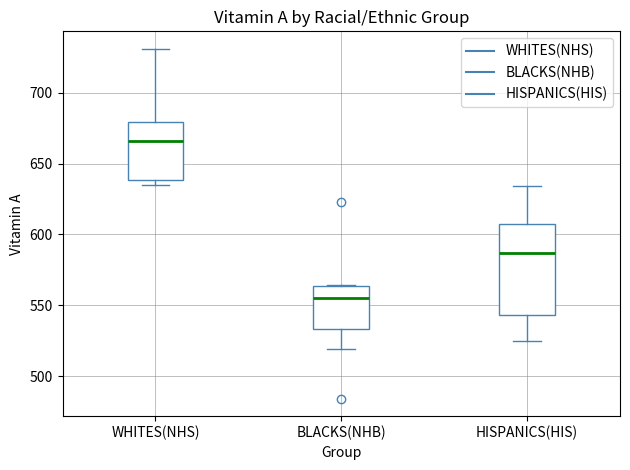

Reading left to right, read every box against the y-axis: the position of its median line, the range the box covers, and the ends of its whiskers. The values are not printed on the chart, so give them approximately, as read against the axis.

WHITES(NHS): median 665, box 640 to 680, whiskers 635 to 730
BLACKS(NHB): median 555, box 535 to 565, whiskers 520 to 565
HISPANICS(HIS): median 585, box 545 to 605, whiskers 525 to 635